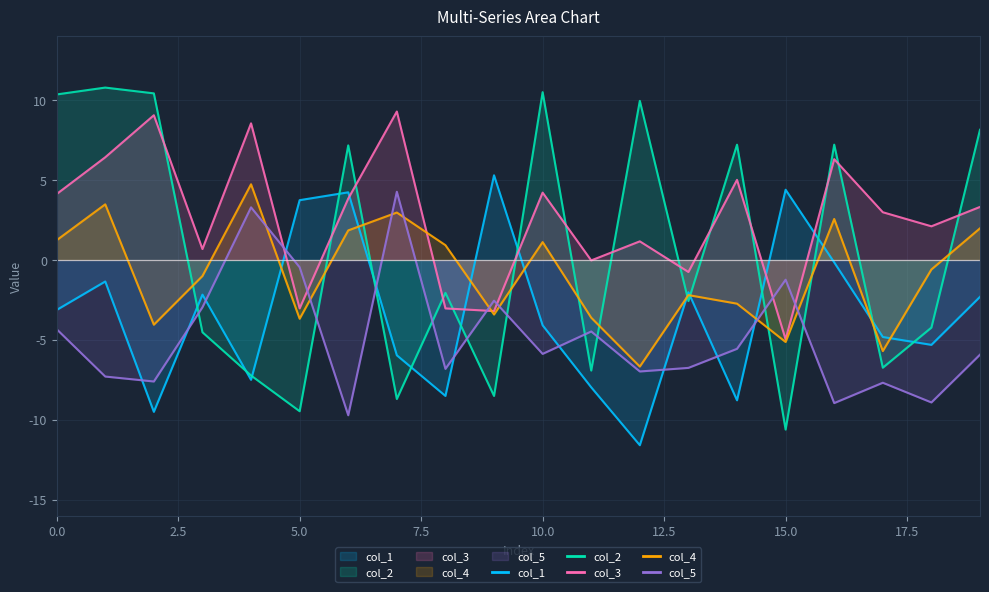

How many lines are shown in the chart?

5